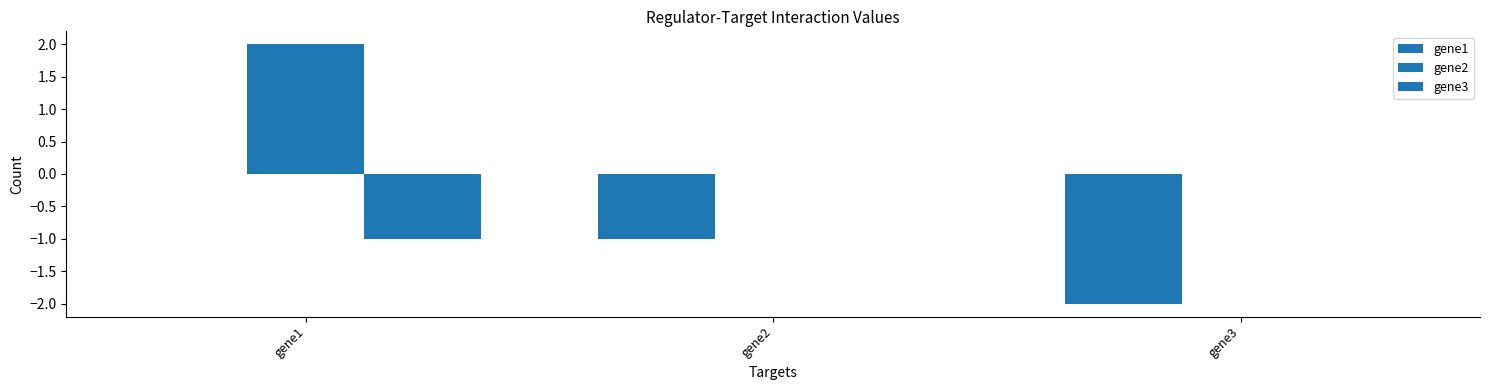

What is the difference between the second highest and minimum values in the gene3 series?

1